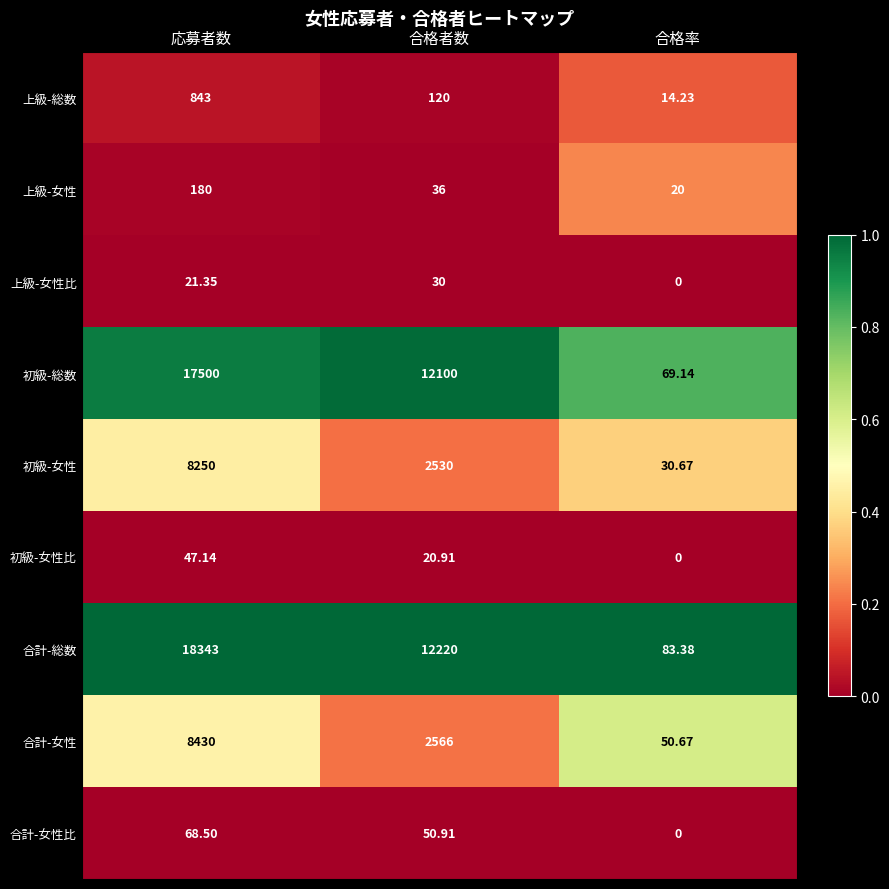

At which category is the sum across all series the highest?

応募者数